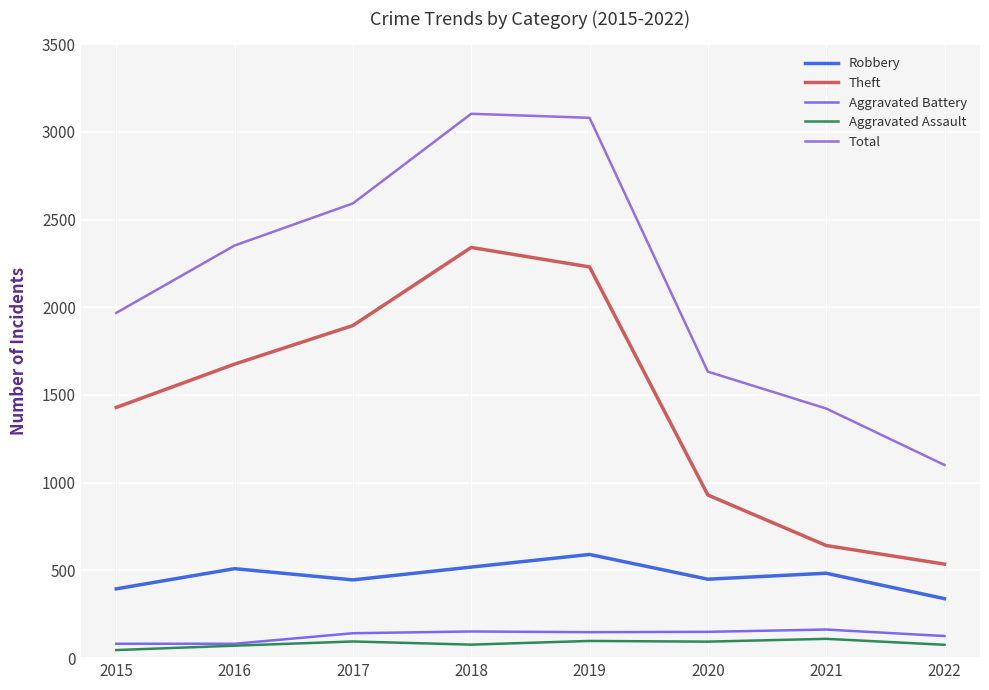

True or false: Aggravated Assault and Aggravated Battery intersect in this chart.

False